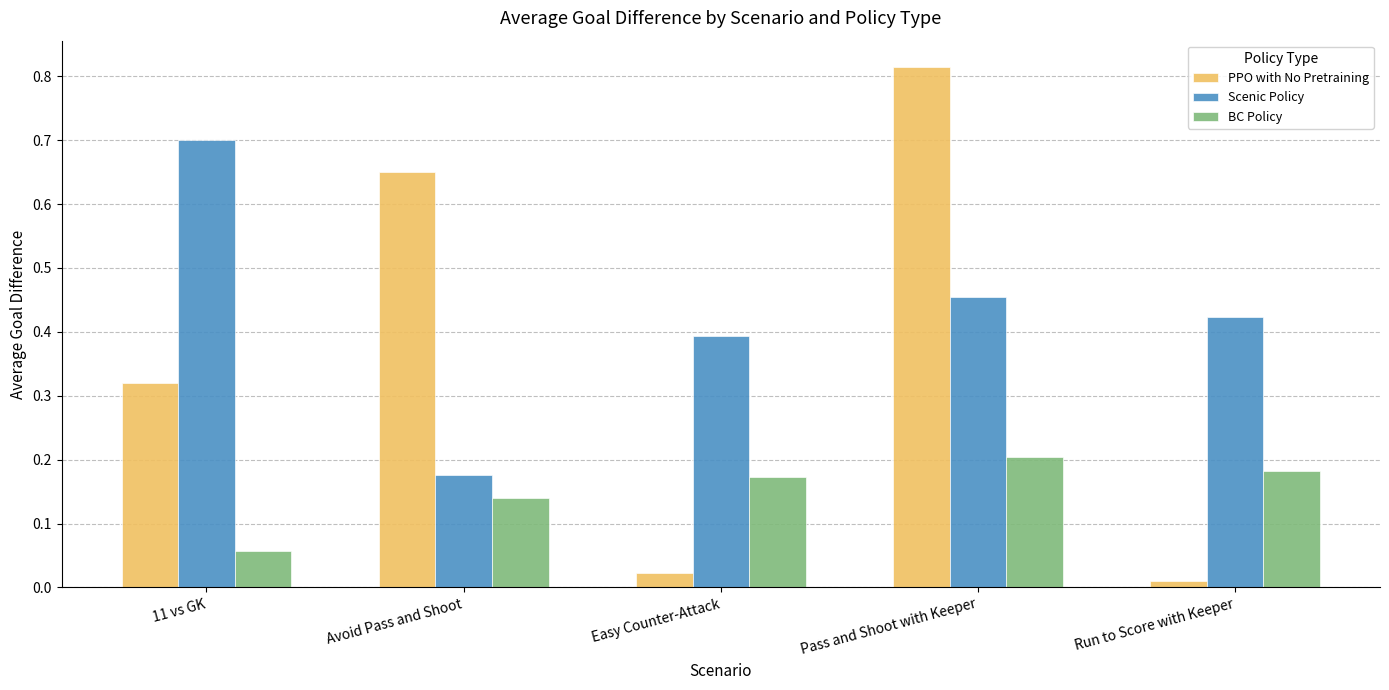

The value of Scenic Policy at Easy Counter-Attack is 0.2. True or false?

False